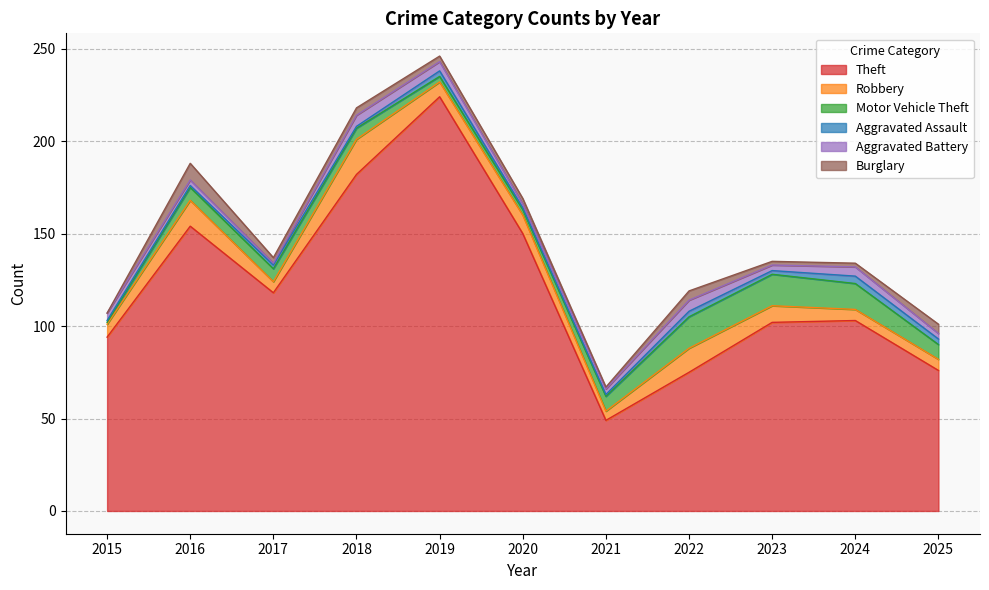

What is the value of the Aggravated Assault point at the 10th from the left?

4